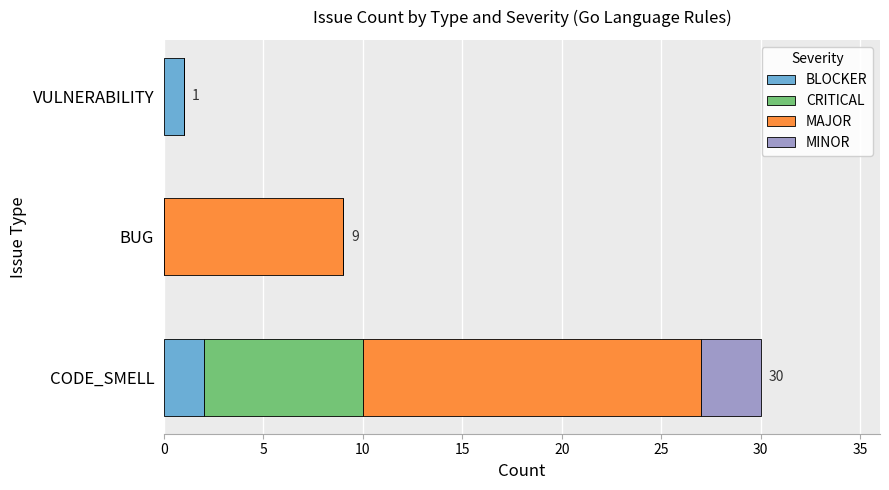

How many series are shown in this chart?

4